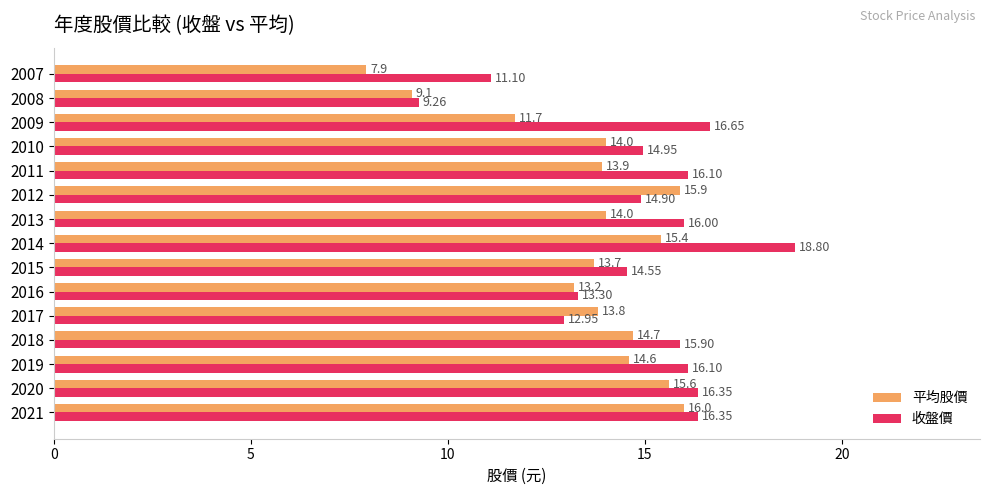

What is the average value of the 收盤價 series?

14.9